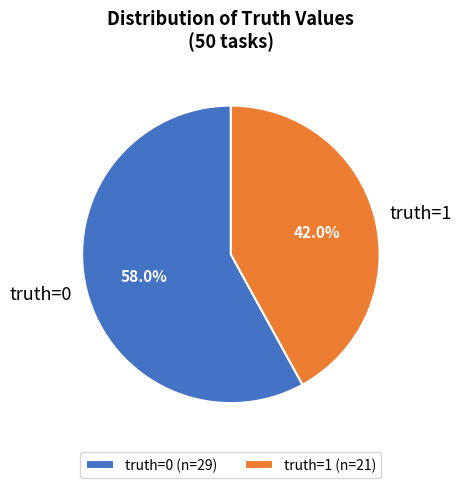

Do truth=0 and truth=1 together represent more than half of the pie?

Yes